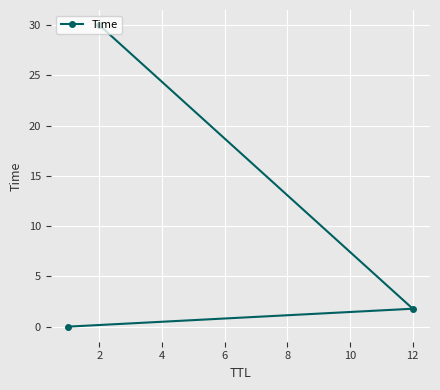

What is the difference between the maximum and minimum values?

30.0